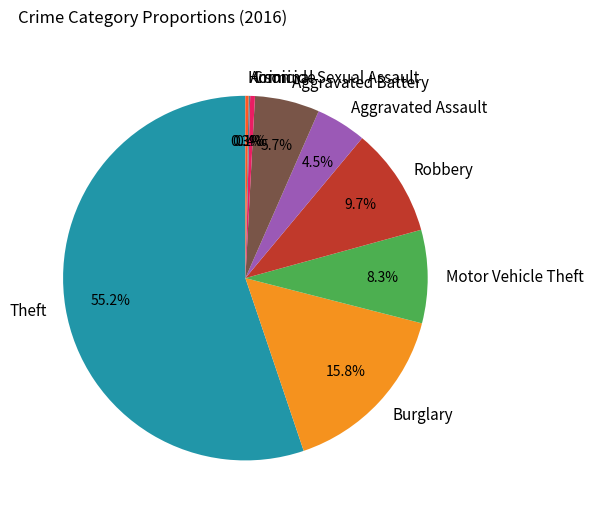

To the nearest percent, what is the average slice percentage?

11%